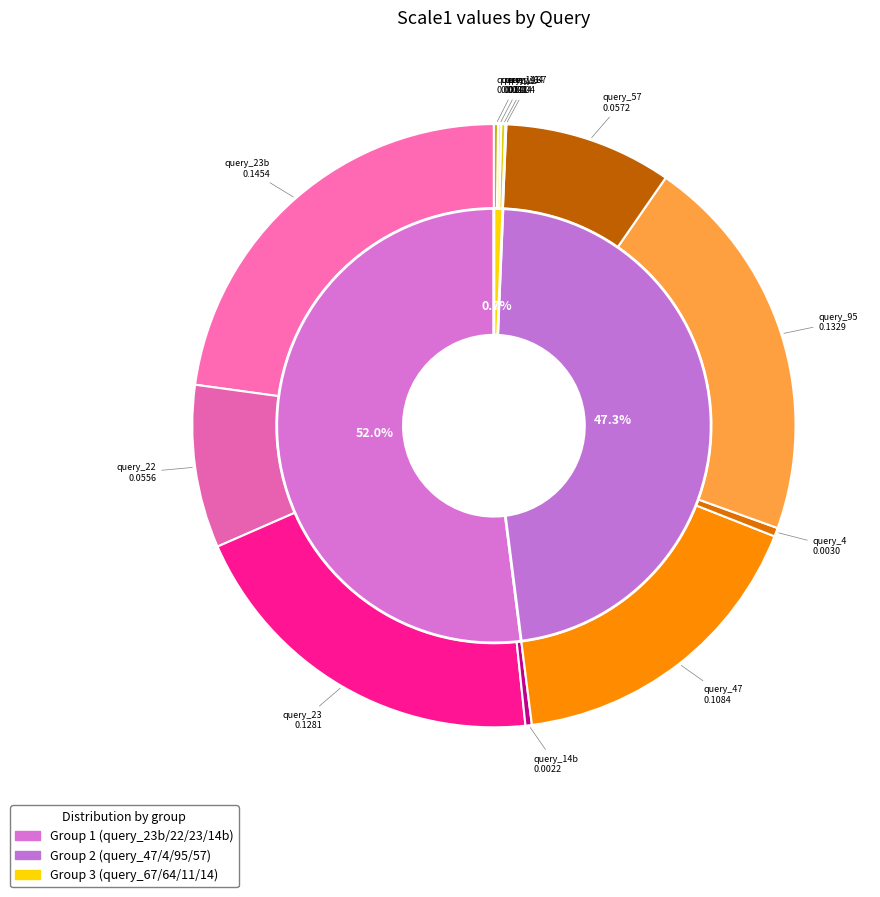

Does any single category account for the majority?

No